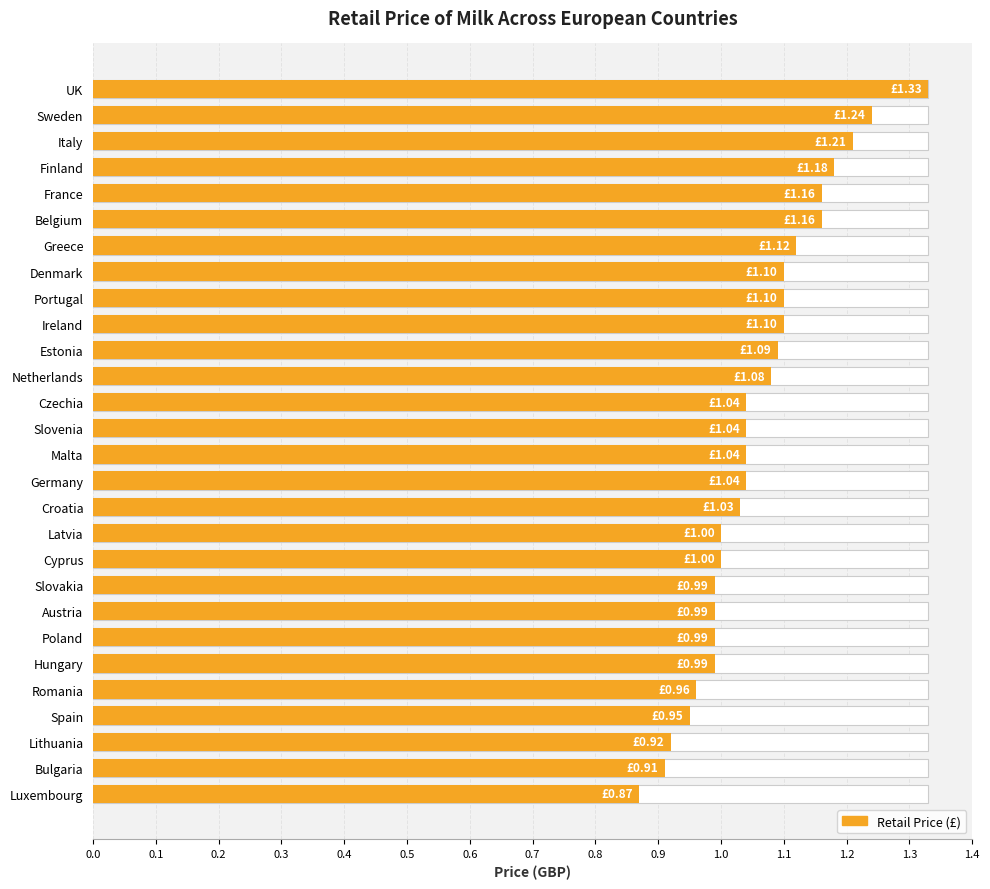

What is the difference between the maximum and minimum values?

0.5